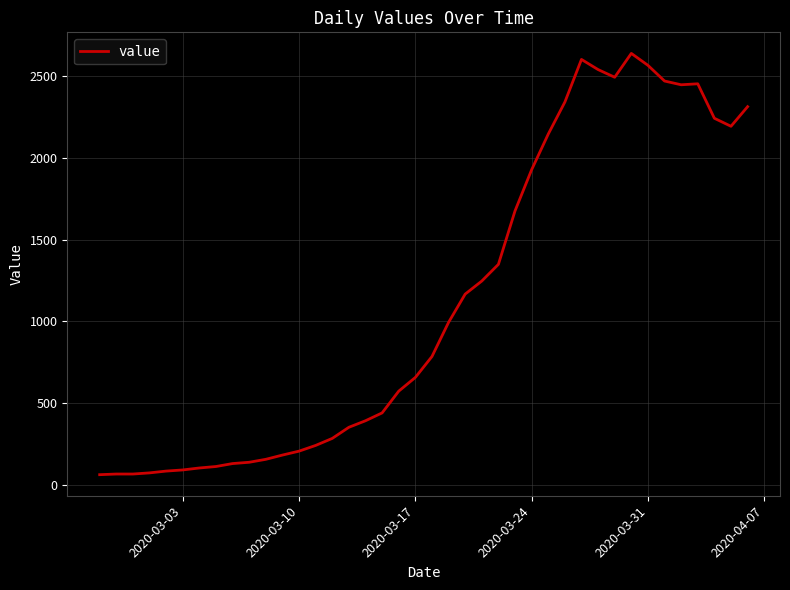

What is the smallest value displayed?

61